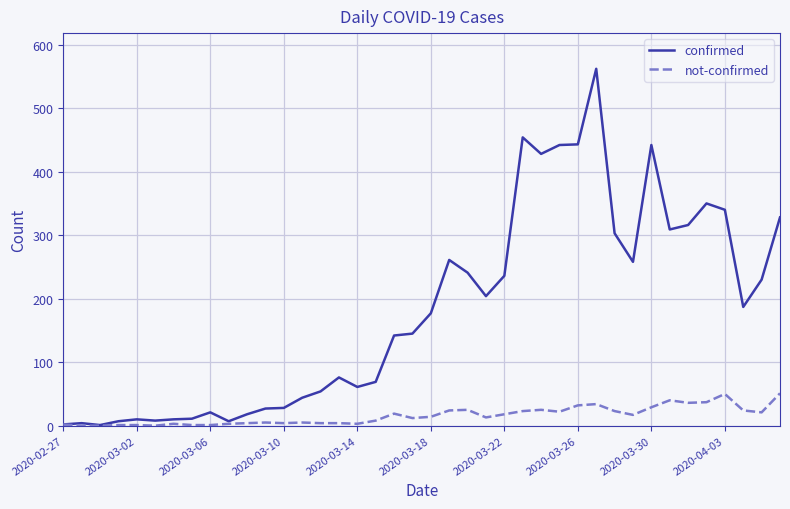

Rank the series by their maximum value, from lowest to highest.

not-confirmed, confirmed